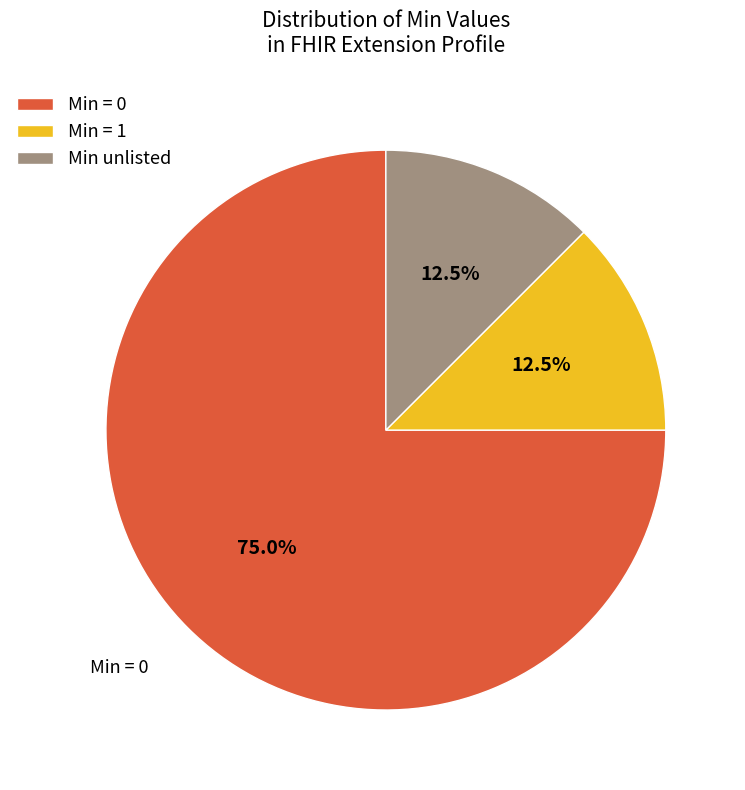

Combined, do Min = 1 and Min unlisted account for over 50%?

No